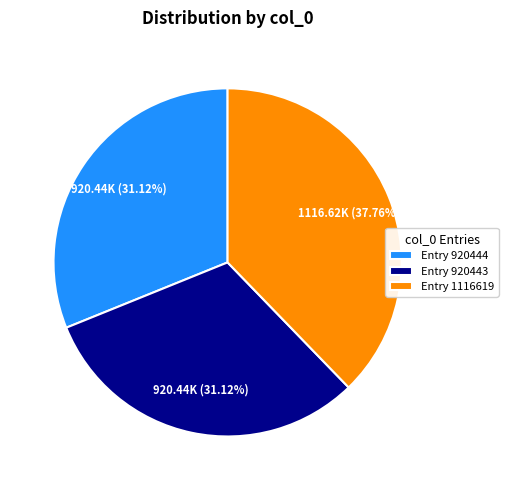

Between Entry 920444 and Entry 1116619, which is larger?

Entry 1116619